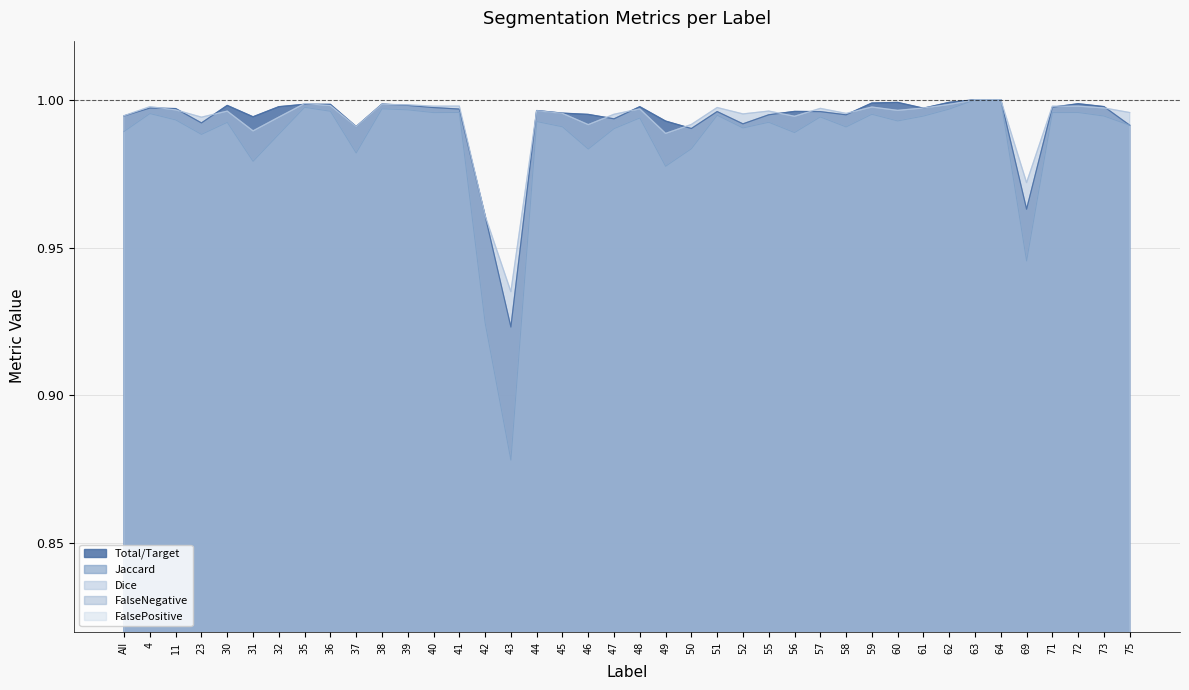

True or false: FalsePositive and Dice cross at least once.

False